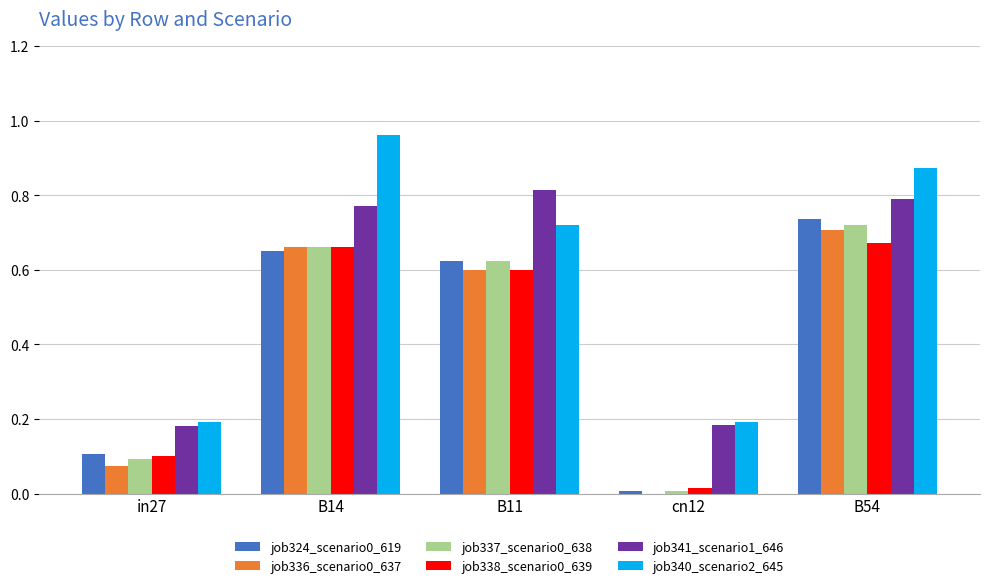

What is the total value across all series at B11?

4.0